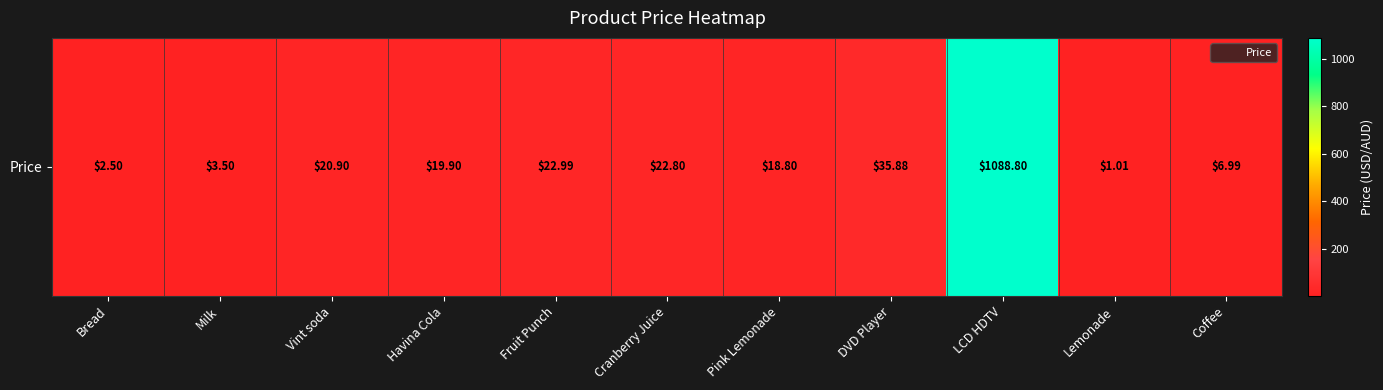

What is the change in value from Lemonade to Coffee?

+6.0